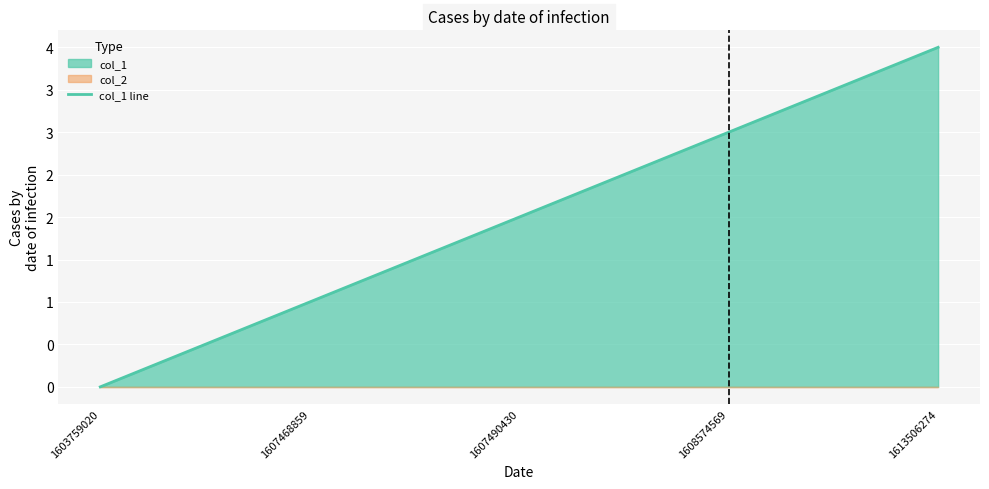

Does the chart display data point markers on the line(s)?

No